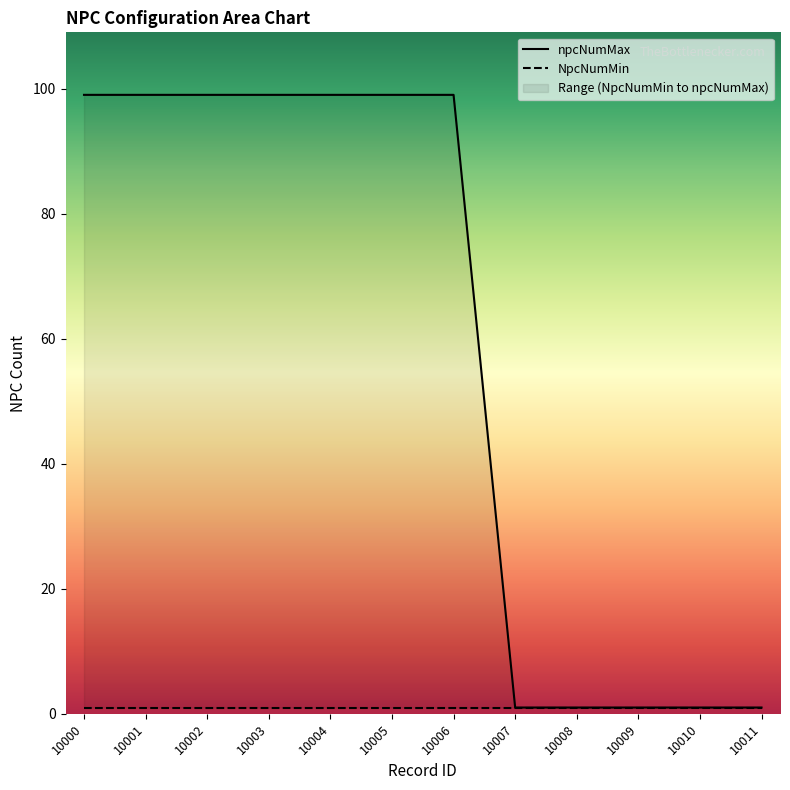

What is the value of the 1st point from the left?

99